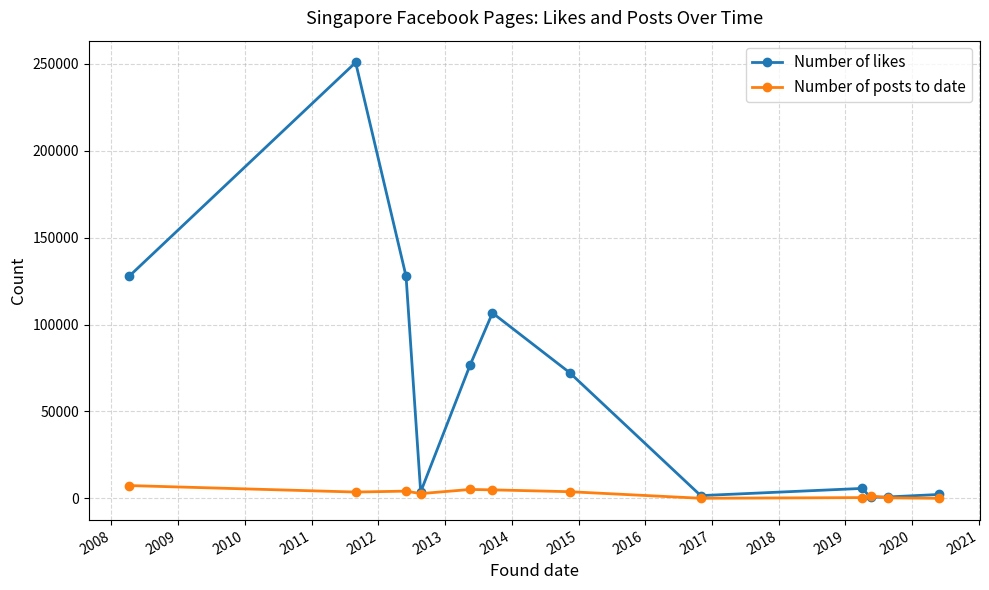

Rank the series by their average value, from lowest to highest.

Number of posts to date, Number of likes